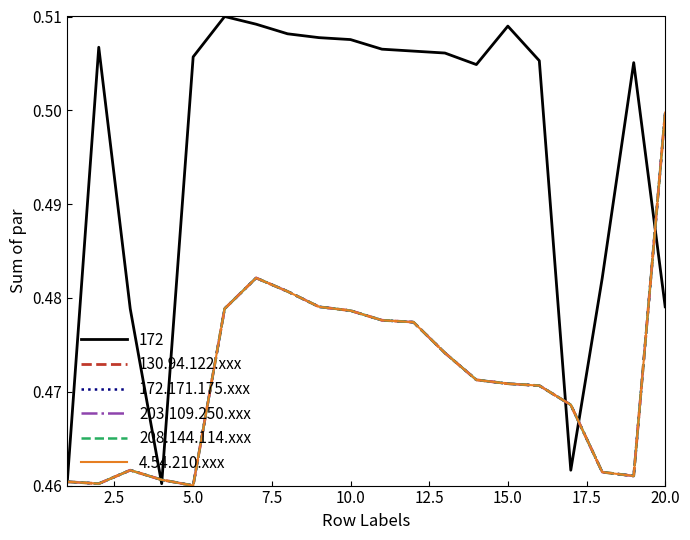

Does the chart display data point markers on the line(s)?

No